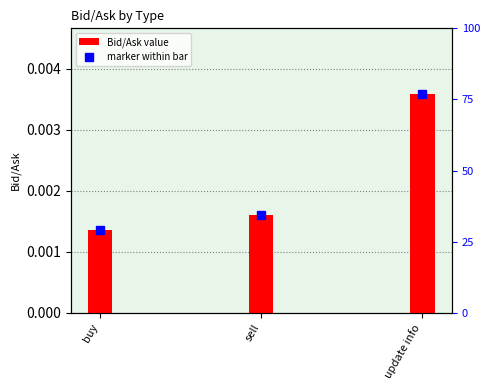

Is it true that the value at sell is 0.0?

True